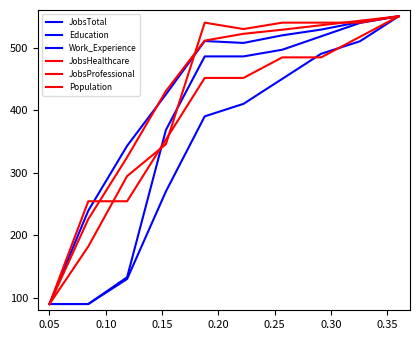

Between which two adjacent categories do JobsProfessional and JobsHealthcare first intersect?

0.10 and 0.15